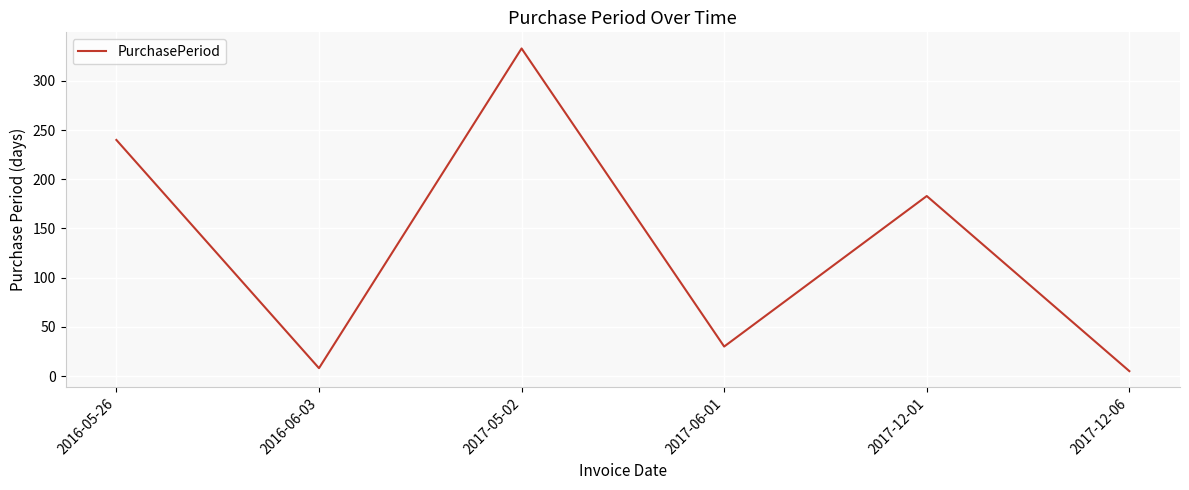

Between 2017-06-01 and 2017-05-02, which is larger?

2017-05-02